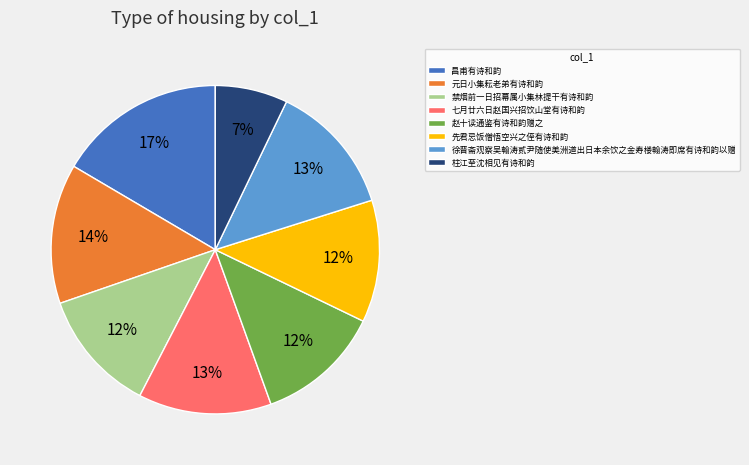

To the nearest percent, what percentage of the pie is 七月廿六日赵国兴招饮山堂有诗和韵?

13%